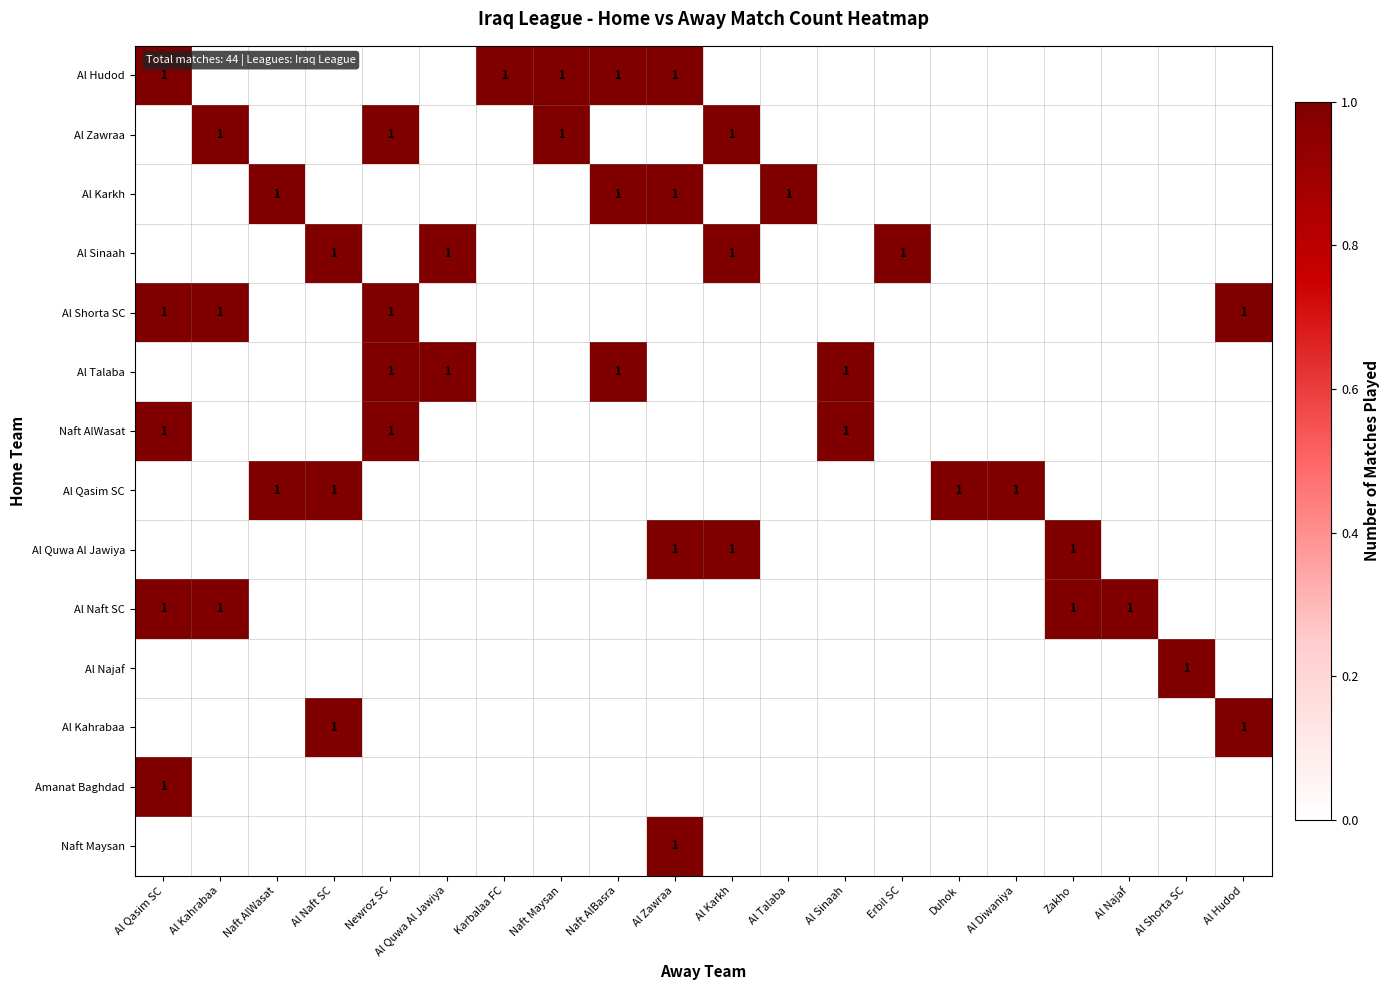

The Al Najaf series shows 1 at Al Shorta SC. True or false?

True